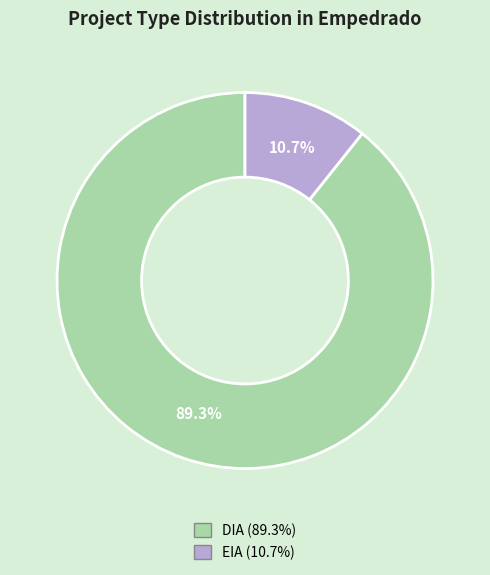

To the nearest percent, what portion does DIA represent?

89%